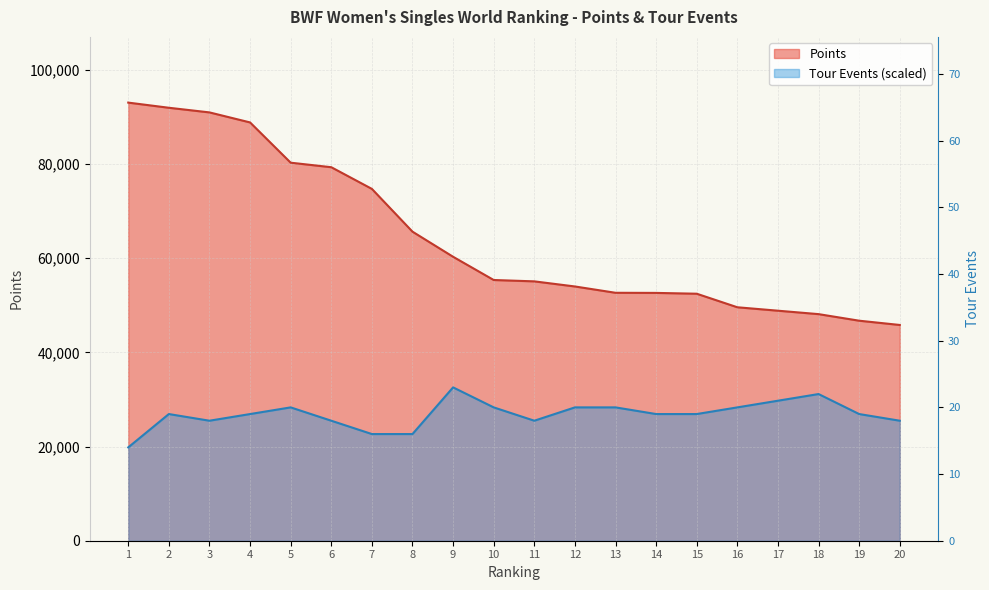

Where is Points nearest to the value 69432?

8